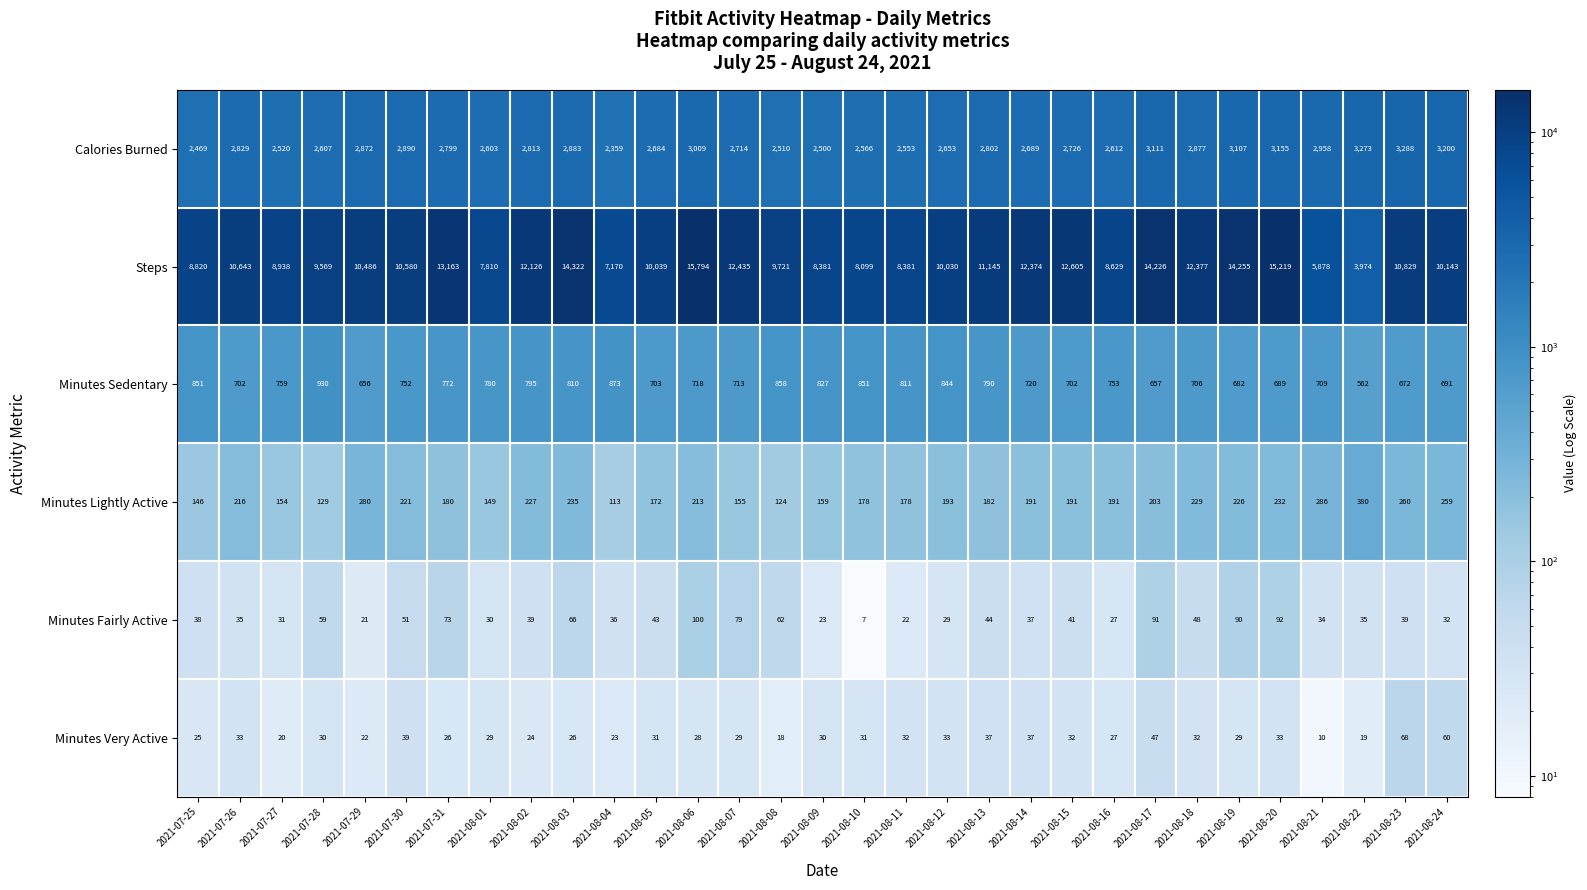

Which series has the widest spread of values?

Steps